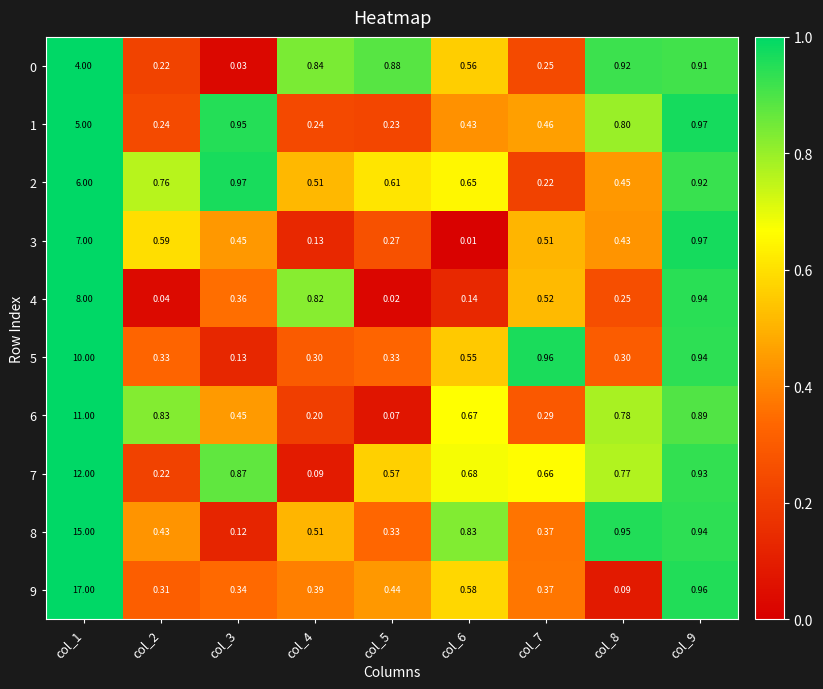

Is the value of 2 at col_5 greater than the value of 7 at col_3?

No